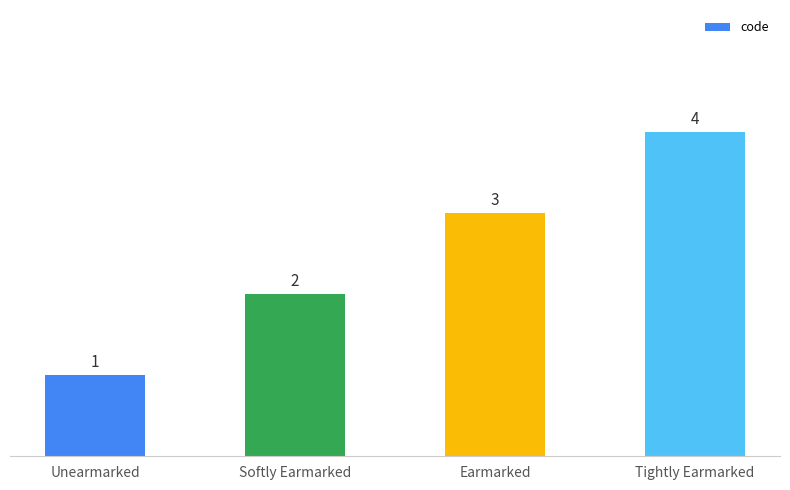

Are the bars grouped side by side (vs. stacked)?

No